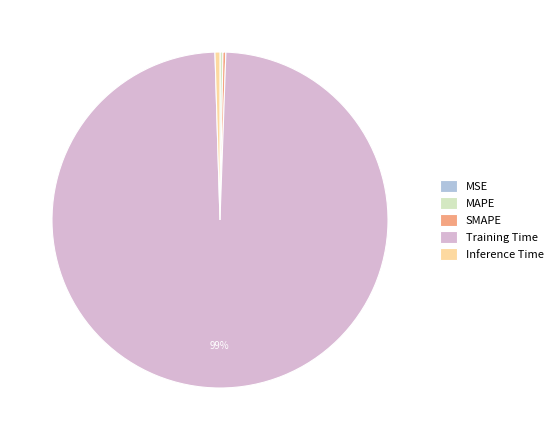

To the nearest percent, what is the average slice percentage?

20%